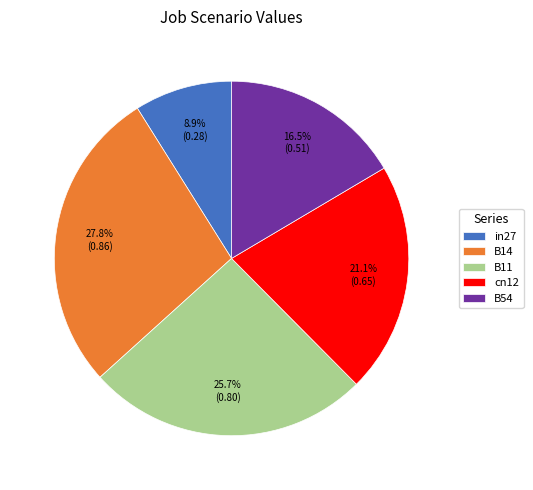

How many slices are in this pie chart?

5